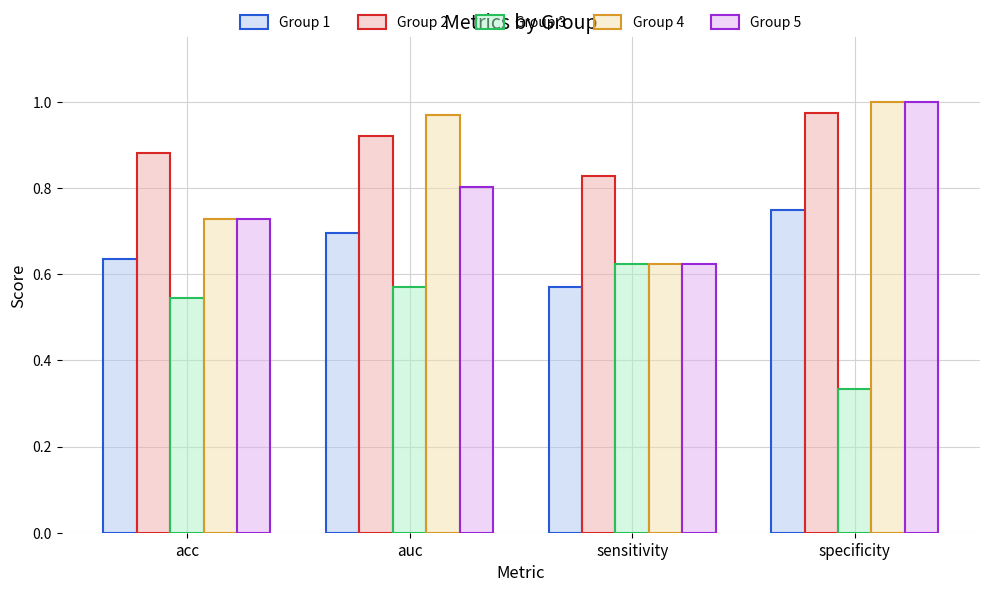

Rank the series at auc from lowest to highest value.

Group 3, Group 1, Group 5, Group 2, Group 4